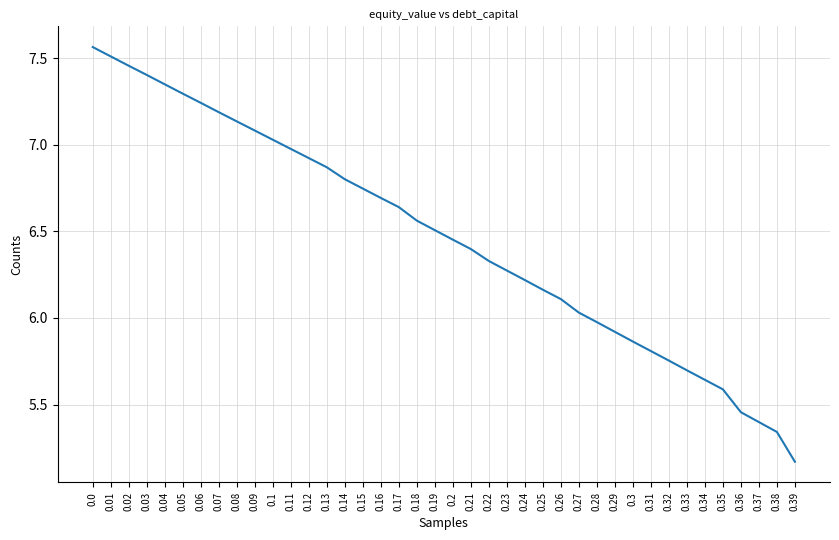

True or false: the data shows 6.0 at 0.27.

True